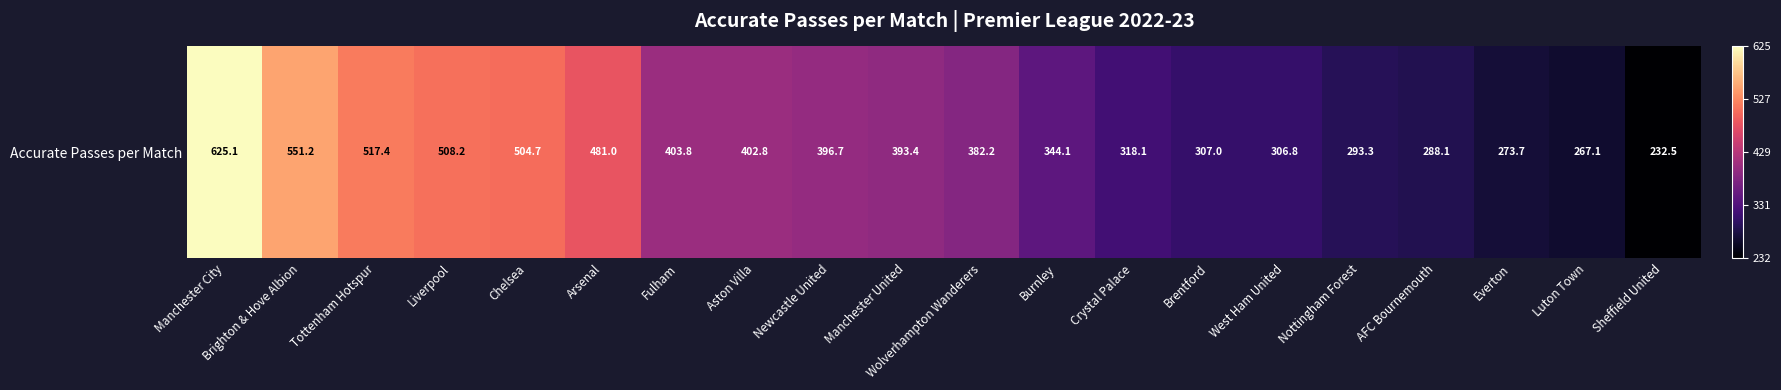

Between Newcastle United and Wolverhampton Wanderers, which is larger?

Newcastle United